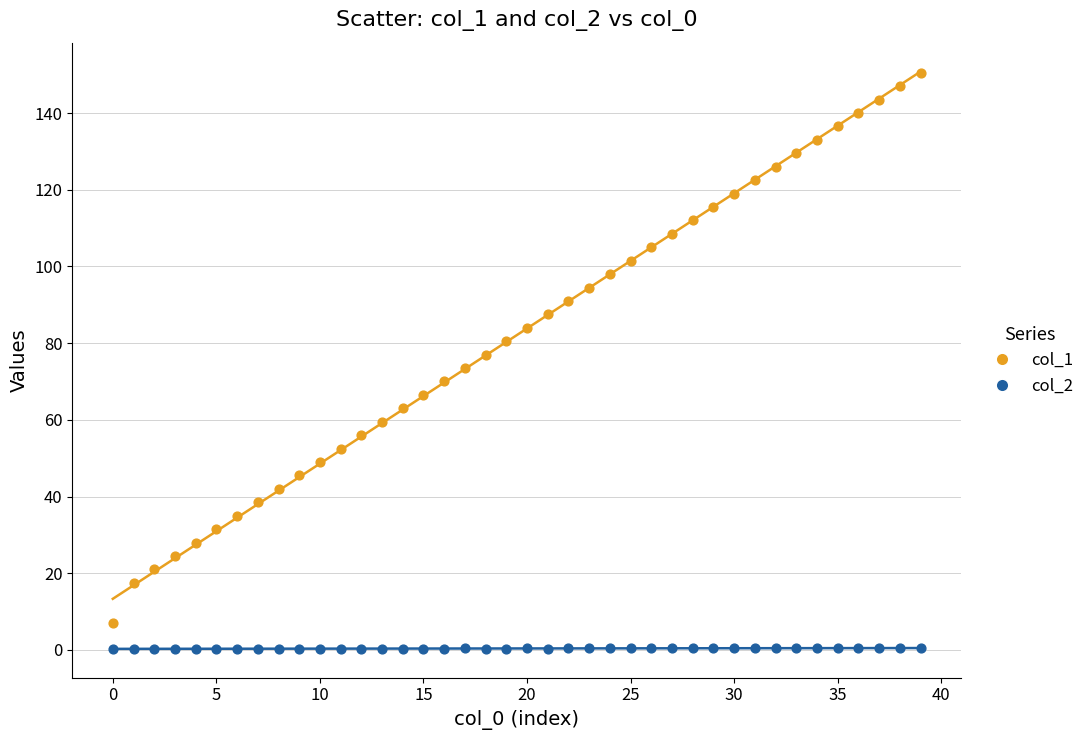

Across all data points, what is the range of Y values (max minus min)?

150.2